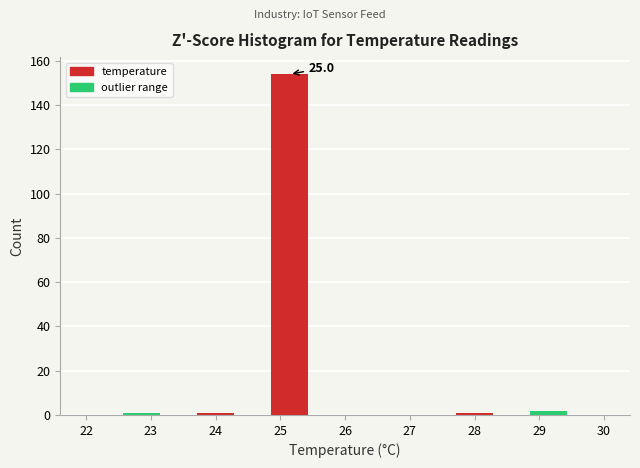

Which range on the x-axis has the tallest bar?

24.9 to 25.4